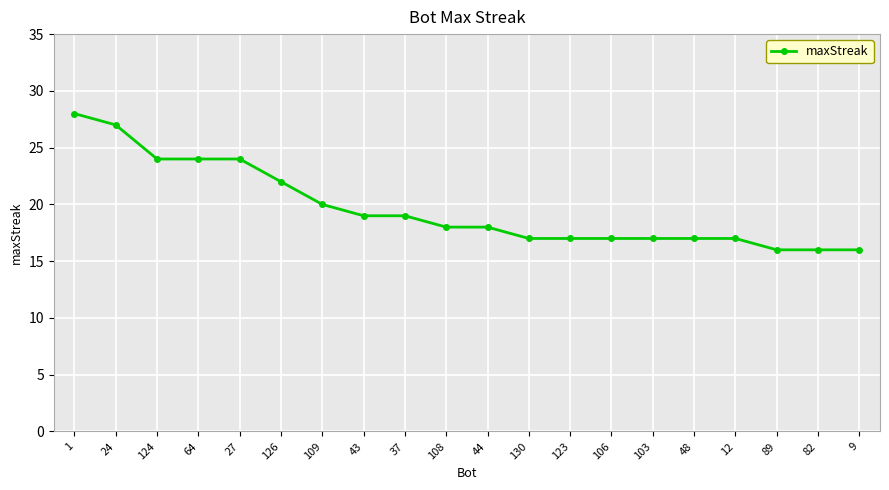

What is the value of the 11th point from the left?

18